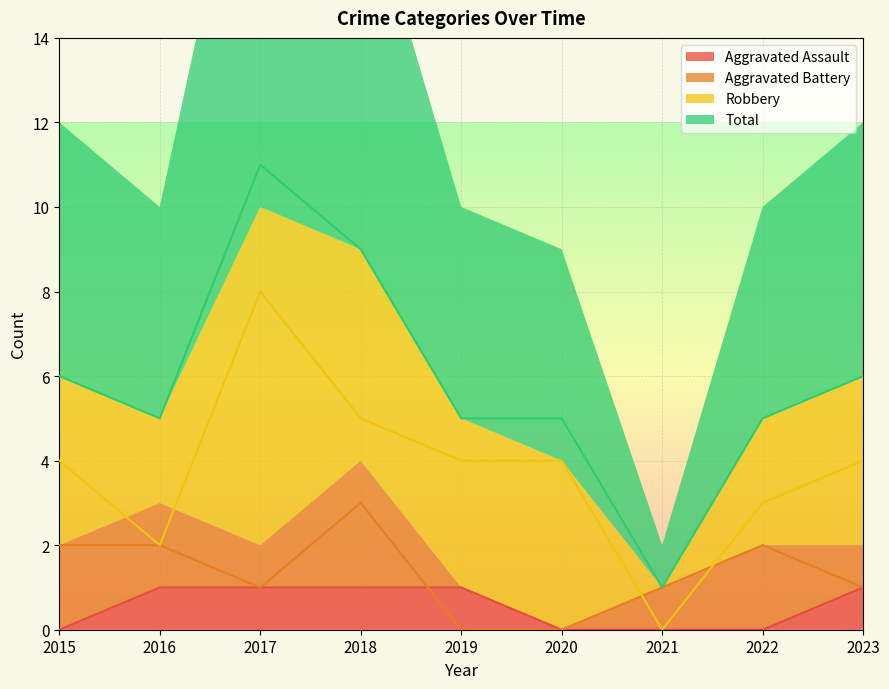

Reading left to right, transcribe all the data shown in this chart.

Aggravated Assault: 0	1	1	1	1	0	0	0	1
Aggravated Battery: 2	2	1	3	0	0	1	2	1
Robbery: 4	2	8	5	4	4	0	3	4
Total: 6	5	11	9	5	5	1	5	6